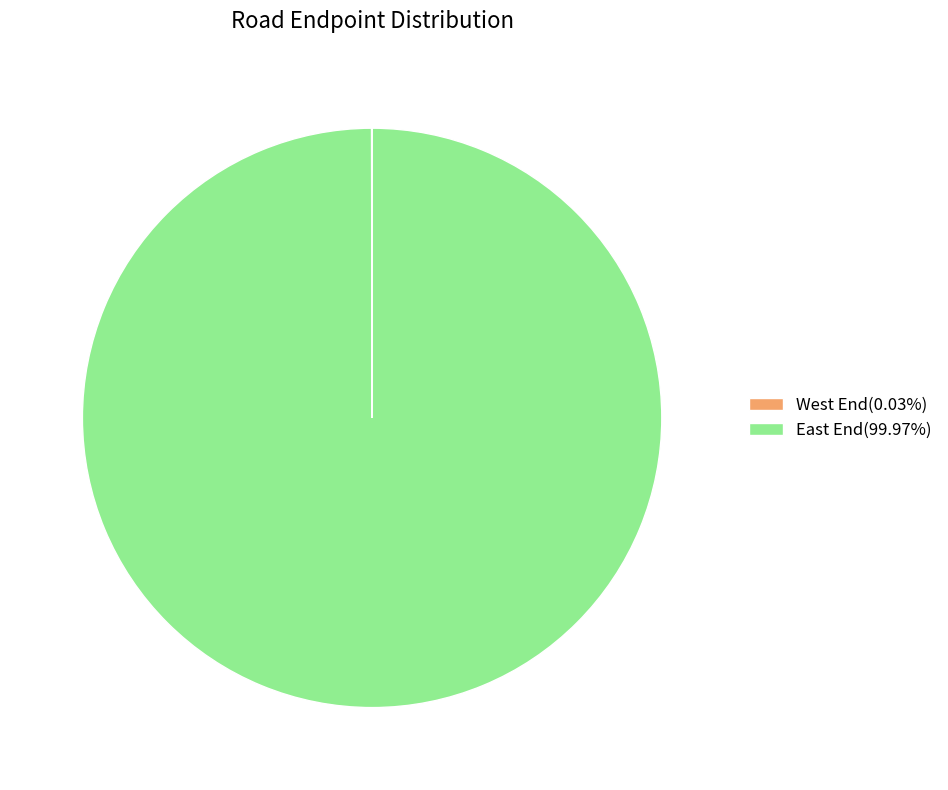

Is there a majority slice in this chart?

Yes